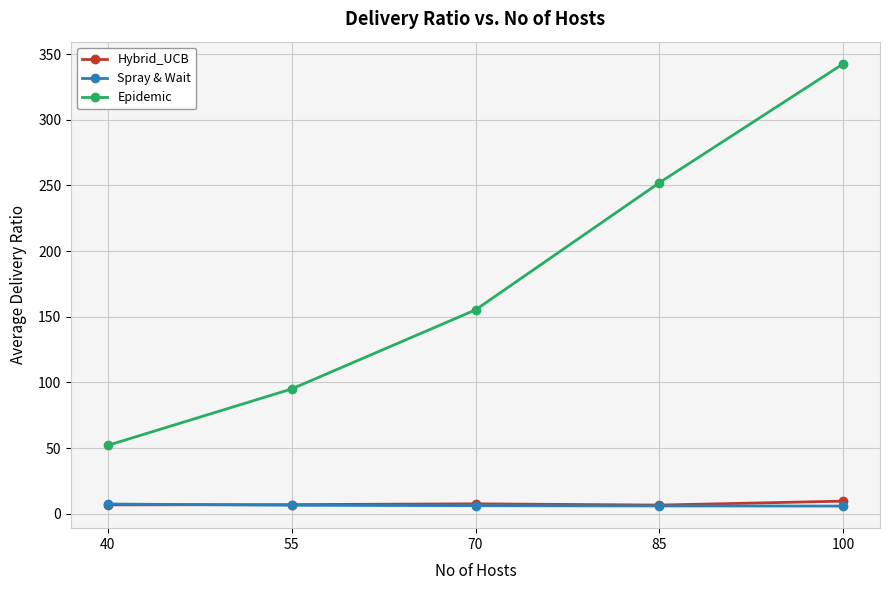

Between 40 and 85, which series saw the biggest shift?

Epidemic